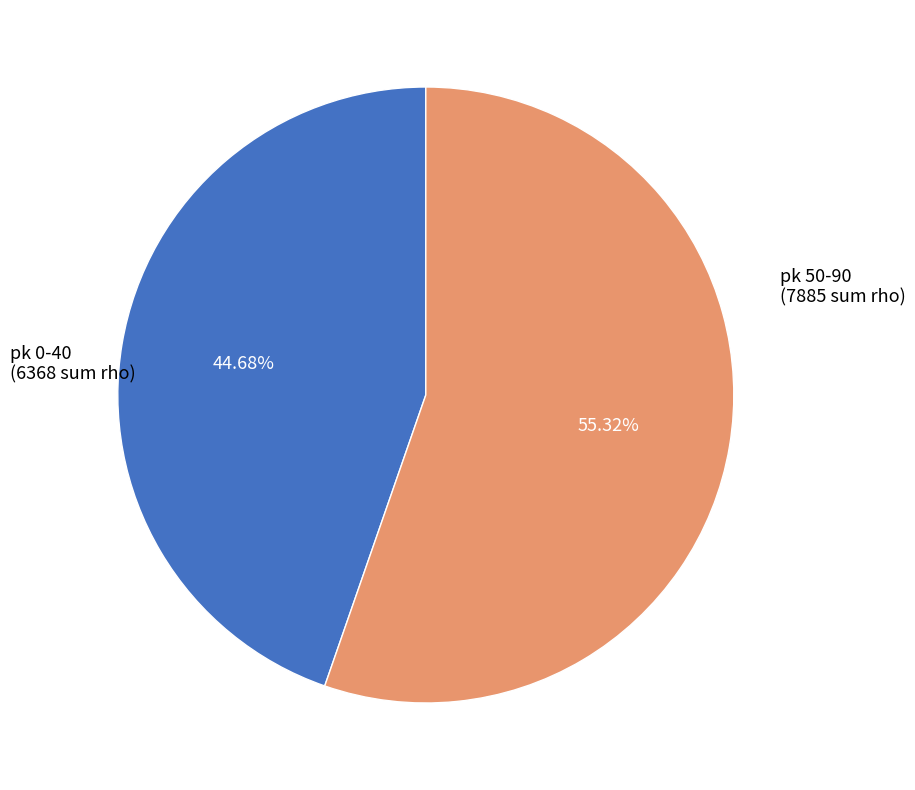

Does any single category account for the majority?

Yes